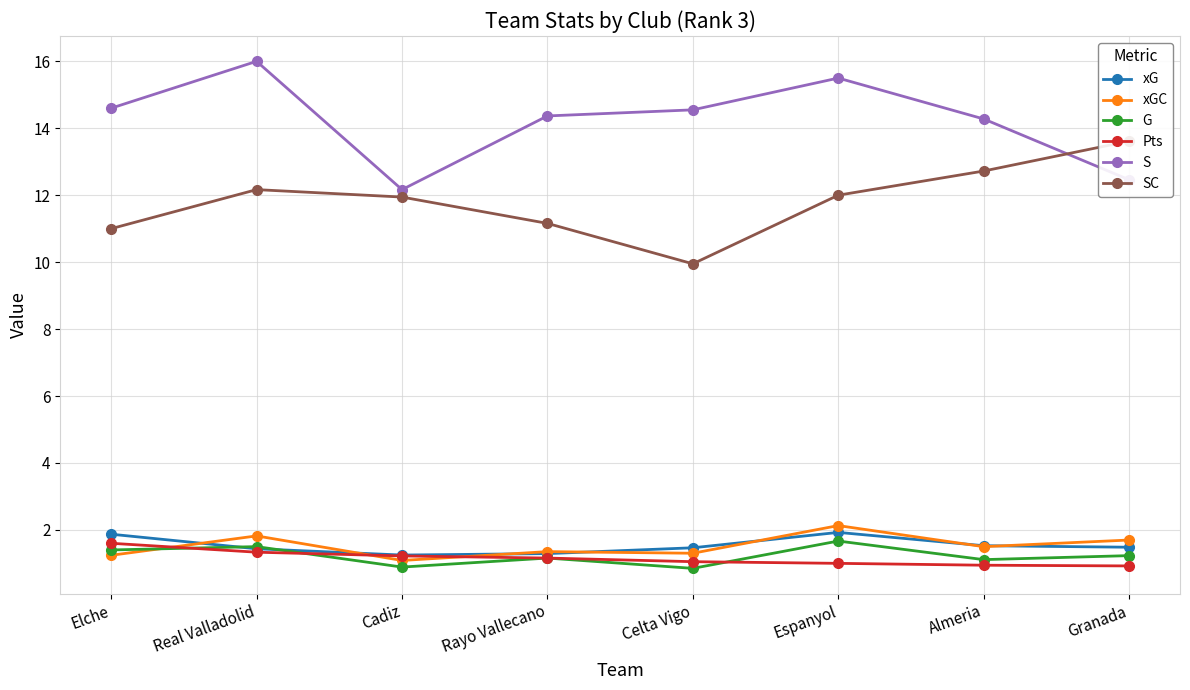

True or false: SC has more than 1 interior local peaks.

False